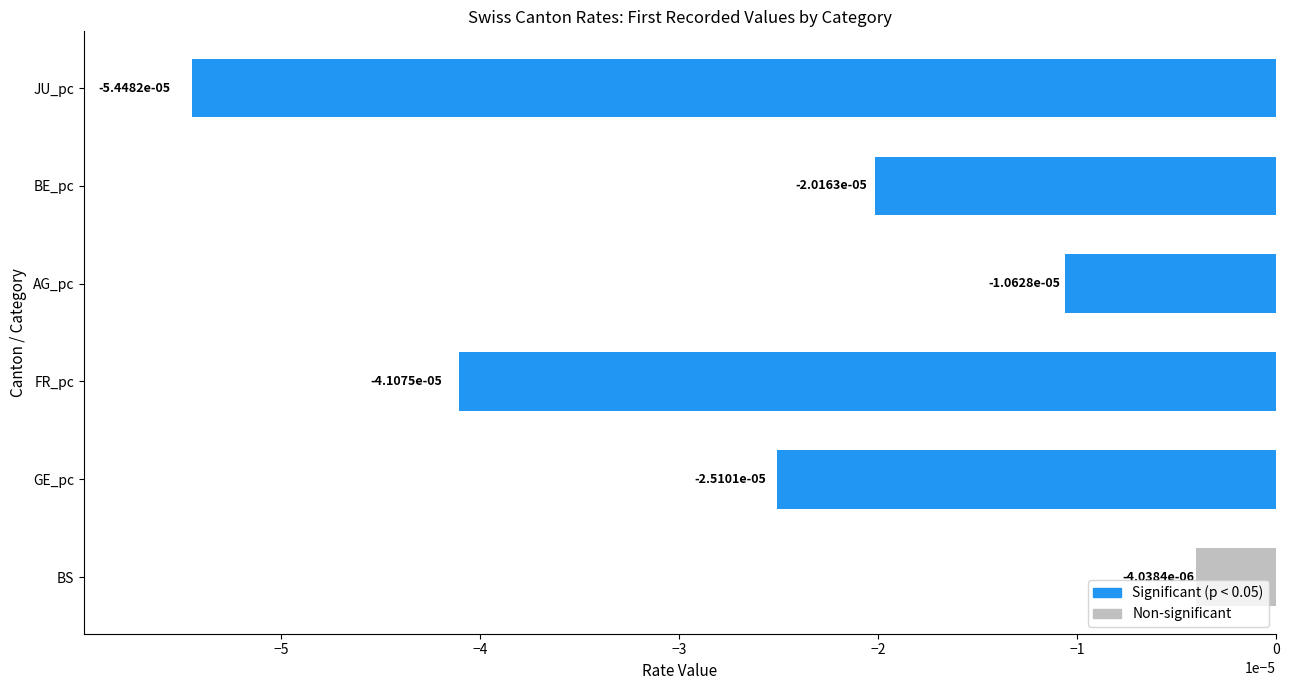

Are the bars horizontal?

Yes